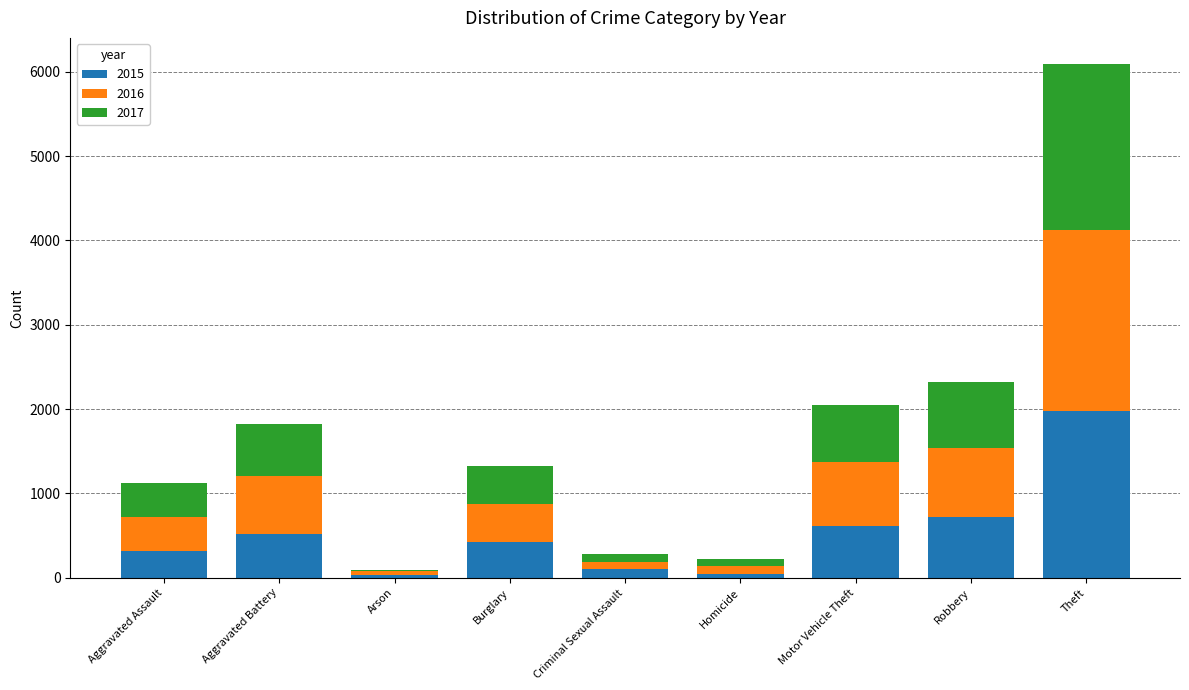

What is the maximum value for 2015?

1981